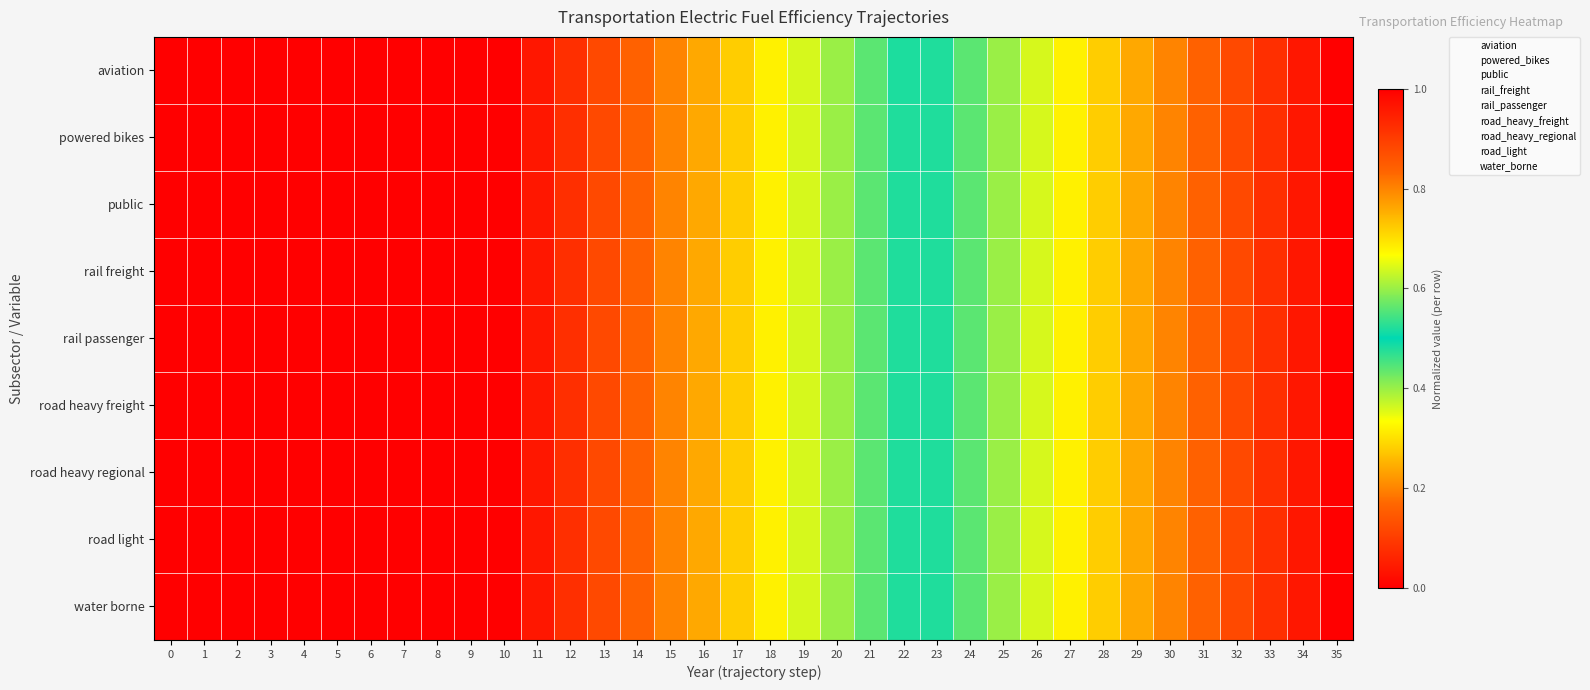

At how many categories does at least one series exceed 0?

25